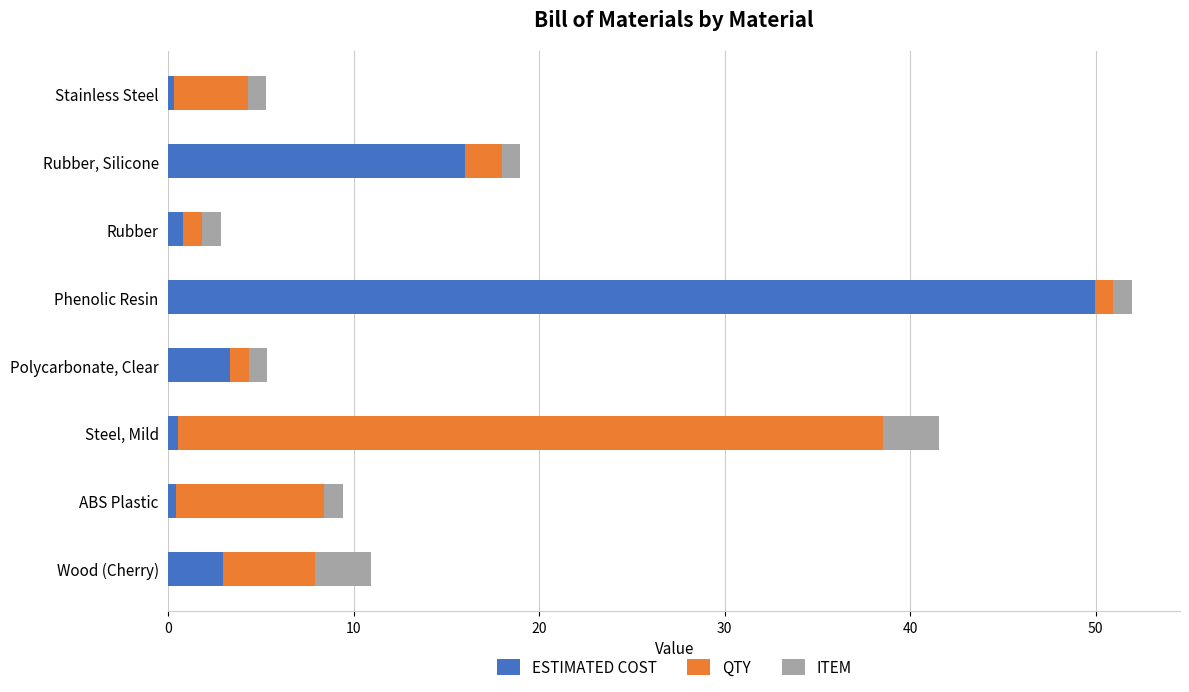

What is the difference between the maximum and minimum values in the ESTIMATED COST series?

49.7